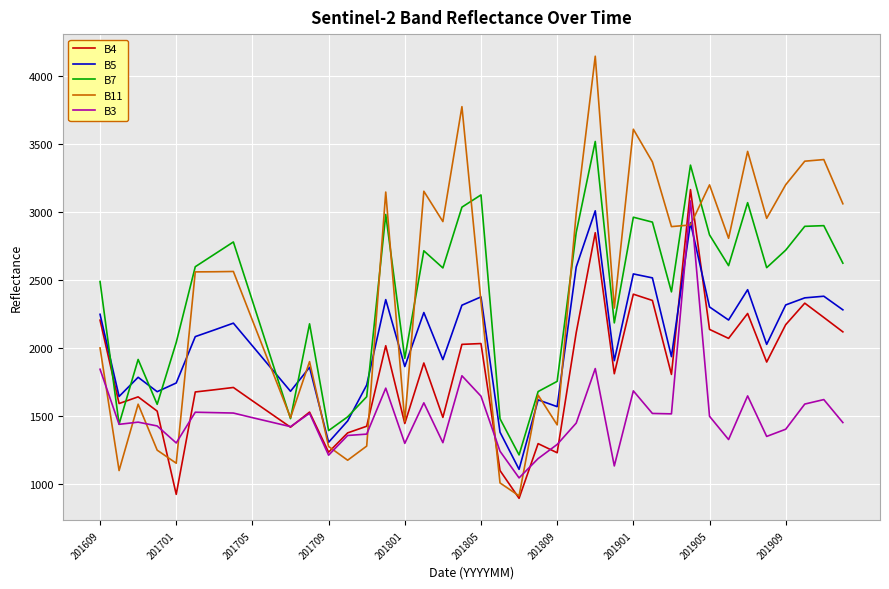

Which series has the widest spread of values?

B11